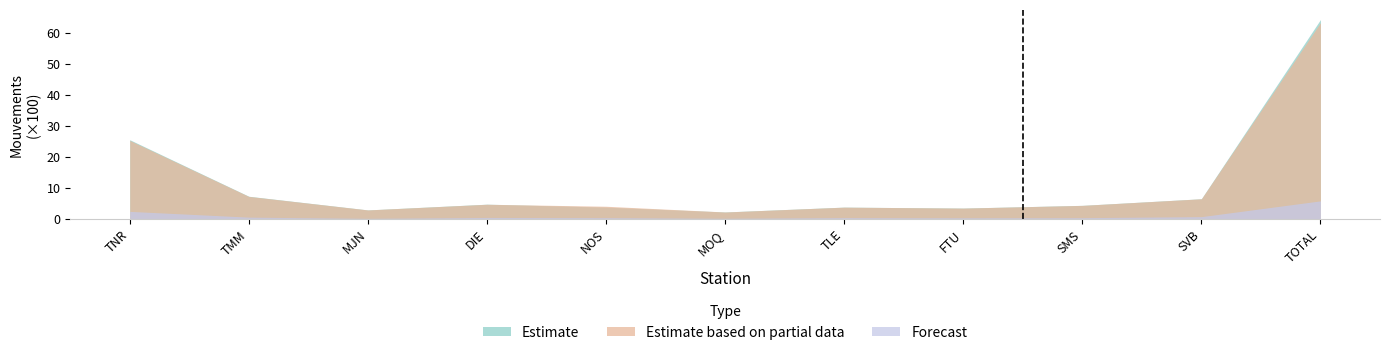

How many data points does each series have?

11